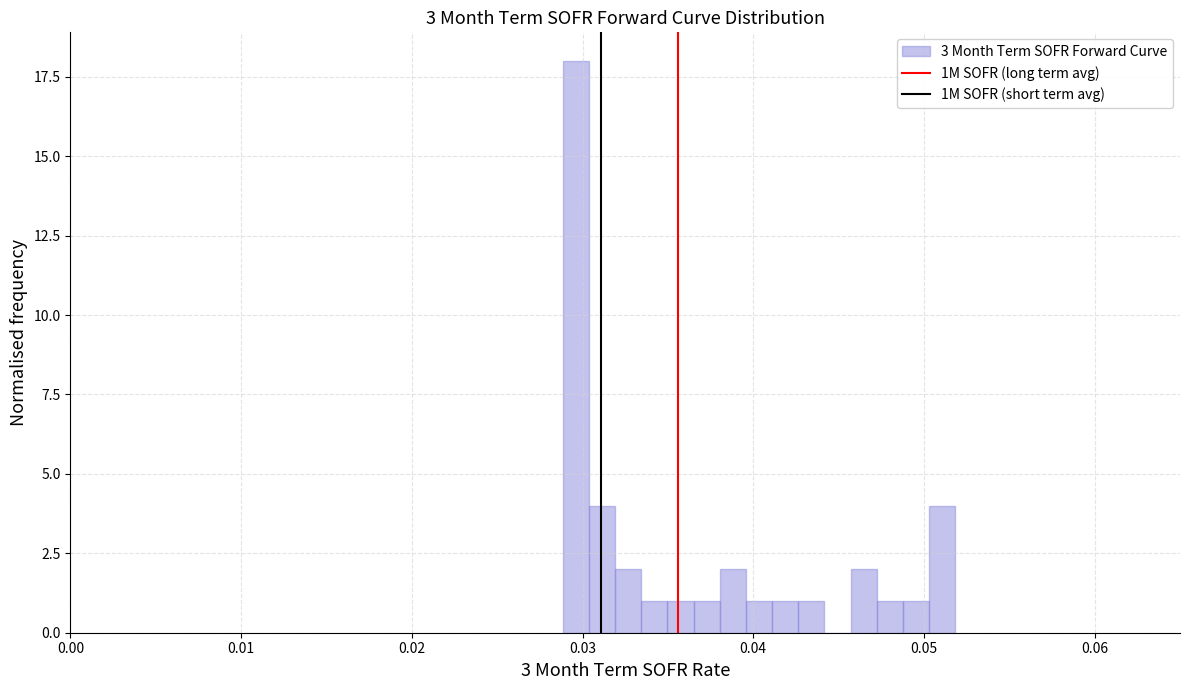

Read against the x-axis, roughly where is the centre of the tallest bar?

0.030